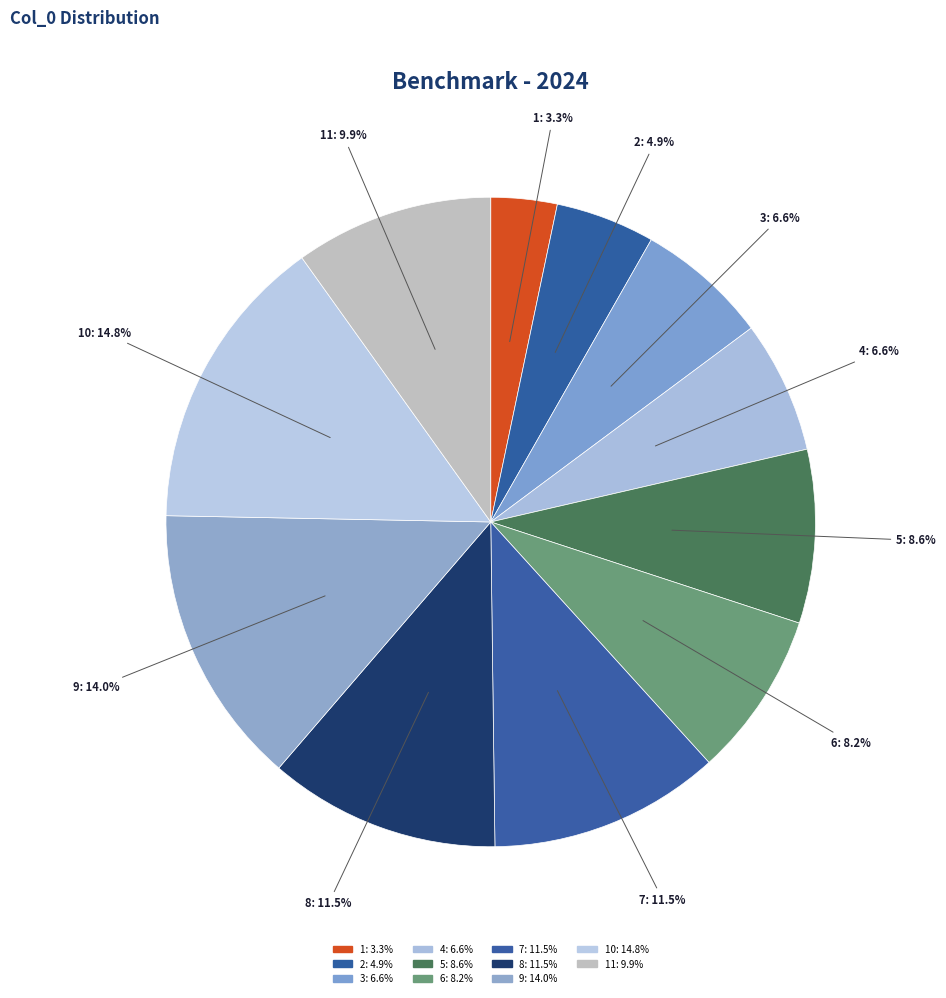

Count the number of slices in the pie.

11